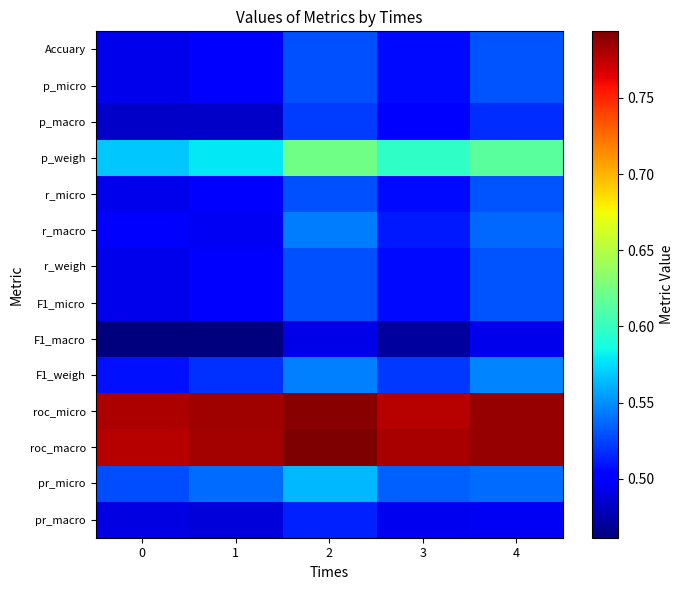

At which category is the sum across all series the highest?

2